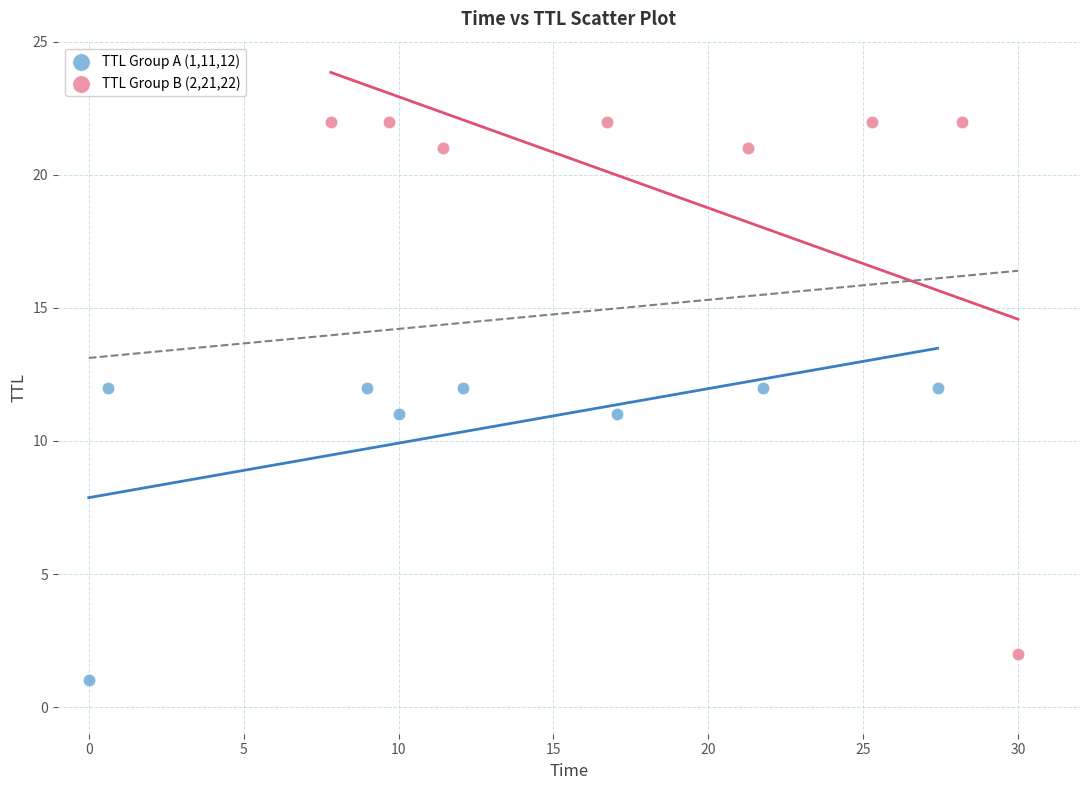

Which series reaches the maximum Y coordinate?

TTL Group B (2,21,22)